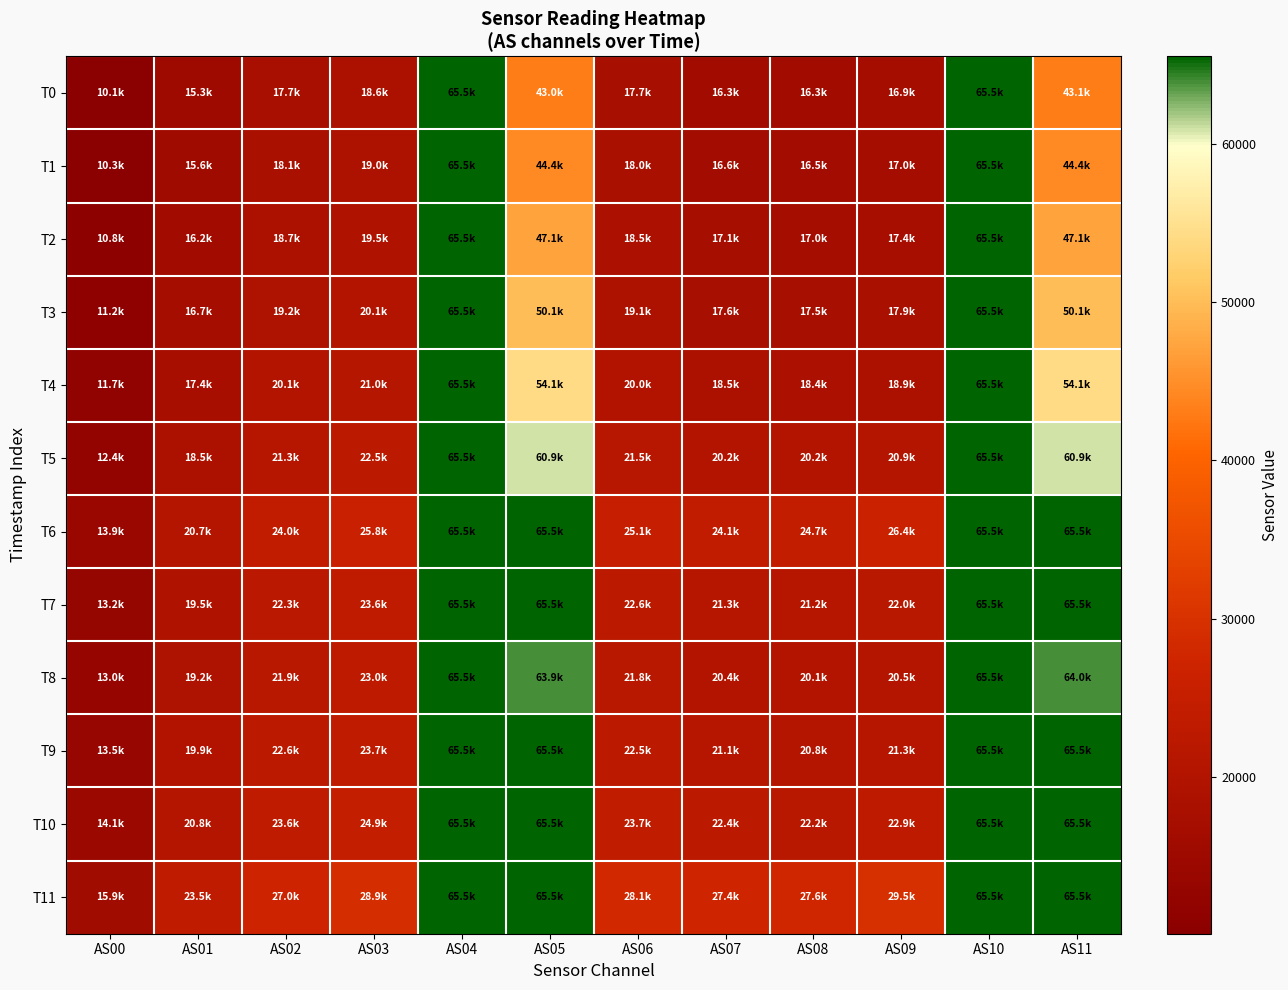

Reading right to left, what are all the values shown in this chart?

T0: AS11=43060	AS10=65535	AS09=16869	AS08=16328	AS07=16294	AS06=17657	AS05=43048	AS04=65535	AS03=18644	AS02=17743	AS01=15255	AS00=10078
T1: AS11=44403	AS10=65535	AS09=16991	AS08=16520	AS07=16565	AS06=17966	AS05=44376	AS04=65535	AS03=18986	AS02=18111	AS01=15620	AS00=10346
T2: AS11=47141	AS10=65535	AS09=17397	AS08=16953	AS07=17060	AS06=18493	AS05=47123	AS04=65535	AS03=19544	AS02=18672	AS01=16177	AS00=10757
T3: AS11=50101	AS10=65535	AS09=17881	AS08=17473	AS07=17607	AS06=19052	AS05=50058	AS04=65535	AS03=20142	AS02=19234	AS01=16719	AS00=11152
T4: AS11=54089	AS10=65535	AS09=18867	AS08=18390	AS07=18539	AS06=19970	AS05=54064	AS04=65535	AS03=21034	AS02=20055	AS01=17443	AS00=11677
T5: AS11=60901	AS10=65535	AS09=20891	AS08=20173	AS07=20190	AS06=21498	AS05=60906	AS04=65535	AS03=22518	AS02=21315	AS01=18535	AS00=12446
T6: AS11=65535	AS10=65535	AS09=26416	AS08=24740	AS07=24142	AS06=25103	AS05=65535	AS04=65535	AS03=25793	AS02=24038	AS01=20676	AS00=13913
T7: AS11=65535	AS10=65535	AS09=22048	AS08=21216	AS07=21294	AS06=22564	AS05=65535	AS04=65535	AS03=23594	AS02=22324	AS01=19482	AS00=13207
T8: AS11=63956	AS10=65535	AS09=20525	AS08=20074	AS07=20372	AS06=21798	AS05=63943	AS04=65535	AS03=22976	AS02=21922	AS01=19245	AS00=13040
T9: AS11=65535	AS10=65535	AS09=21315	AS08=20806	AS07=21131	AS06=22534	AS05=65535	AS04=65535	AS03=23705	AS02=22617	AS01=19872	AS00=13499
T10: AS11=65535	AS10=65535	AS09=22866	AS08=22171	AS07=22442	AS06=23732	AS05=65535	AS04=65535	AS03=24894	AS02=23638	AS01=20751	AS00=14141
T11: AS11=65535	AS10=65535	AS09=29521	AS08=27632	AS07=27356	AS06=28130	AS05=65535	AS04=65535	AS03=28946	AS02=26995	AS01=23468	AS00=15937